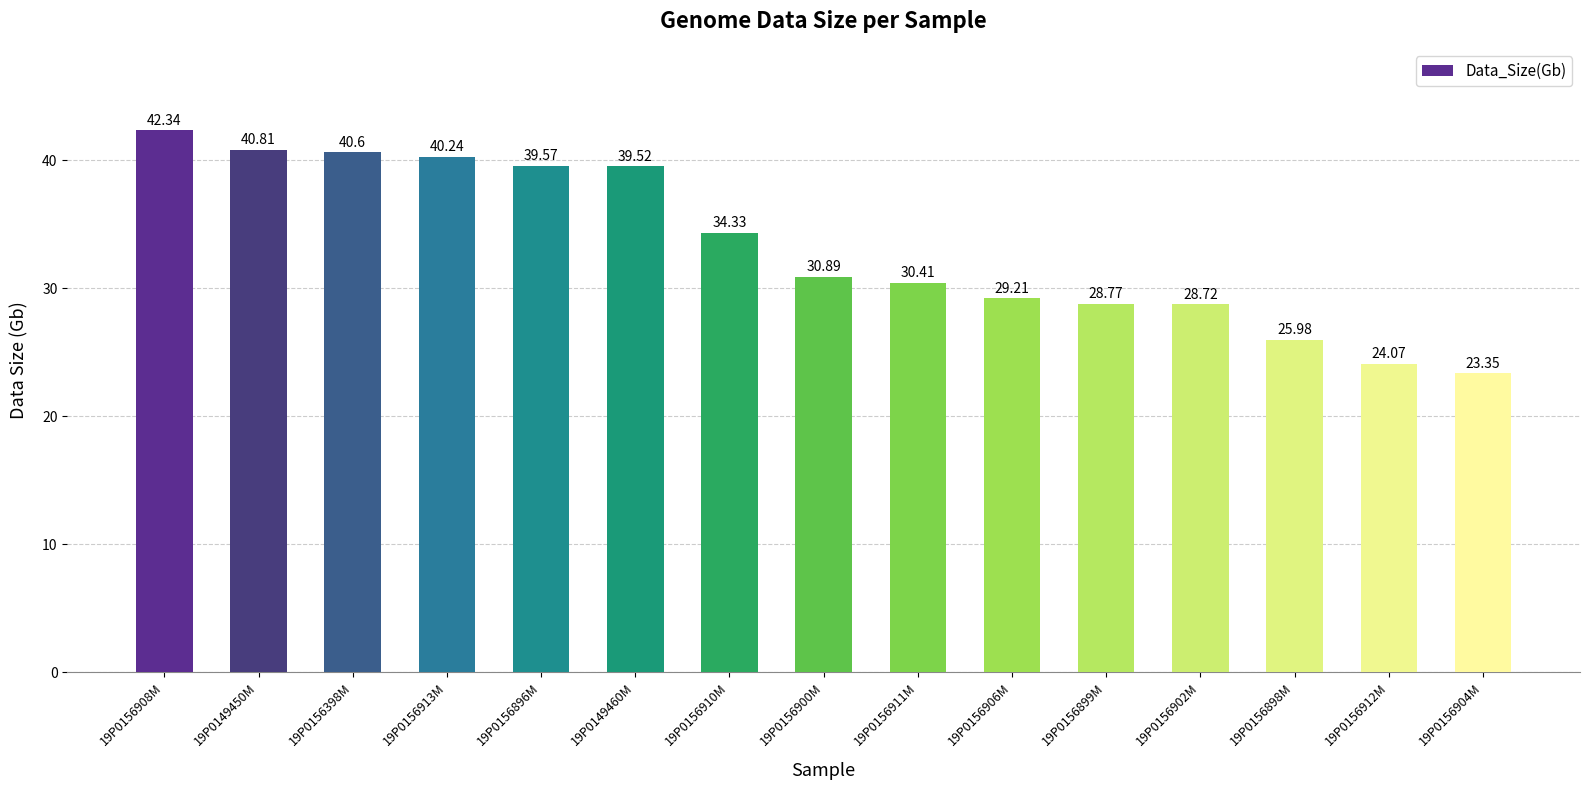

What is the greatest value displayed?

42.3